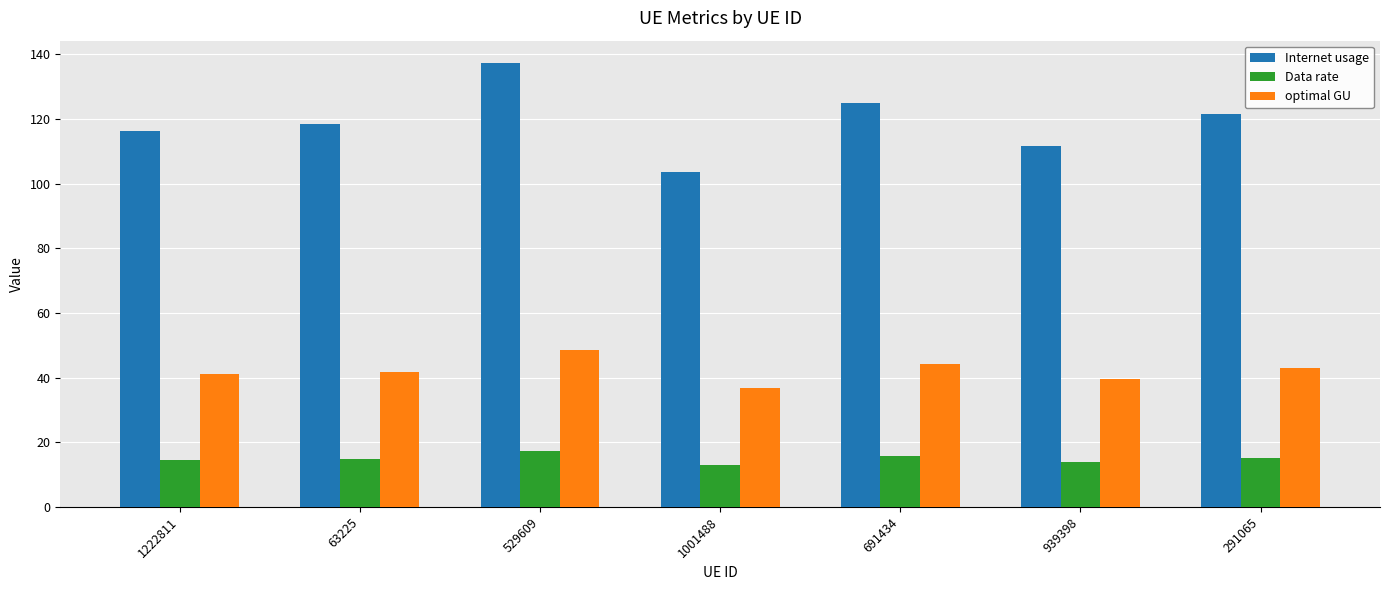

How many values in the Internet usage series are below 118?

3